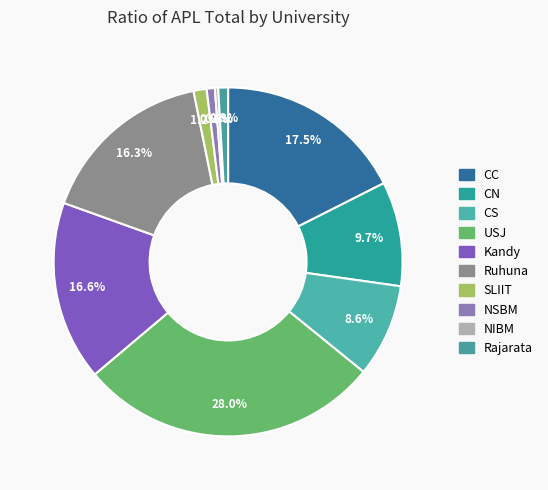

How many slices are in this pie chart?

10